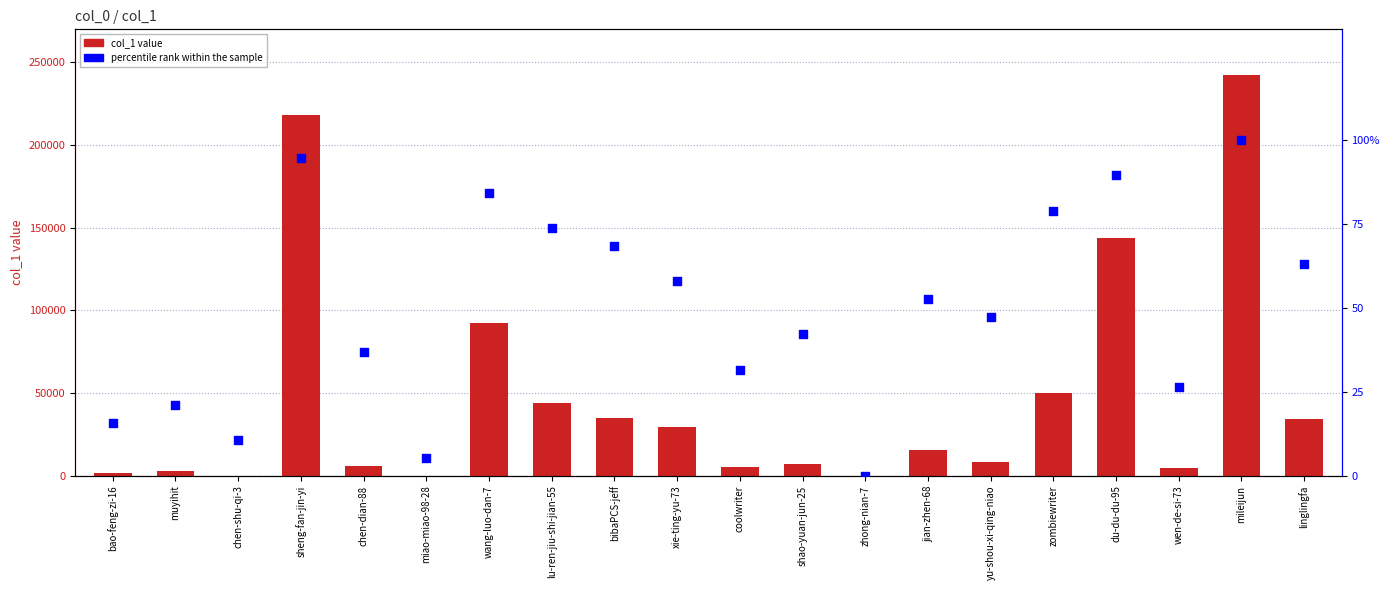

Which series has the largest total across all categories?

col_1